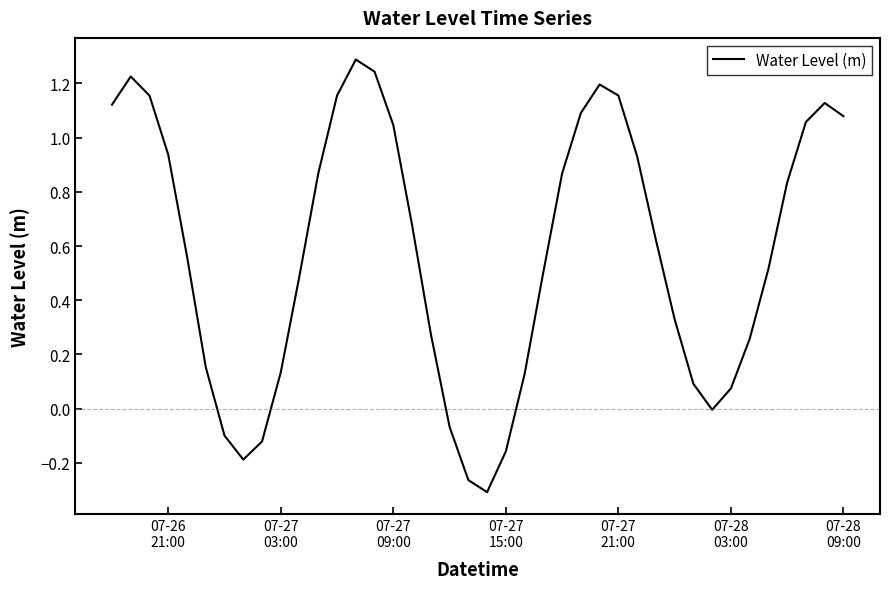

What is the difference between the maximum and minimum values?

1.6